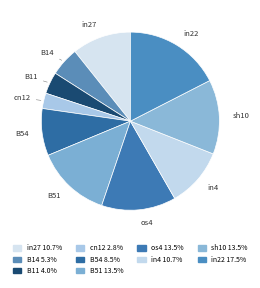

Does B51 account for over 50% of the chart?

No